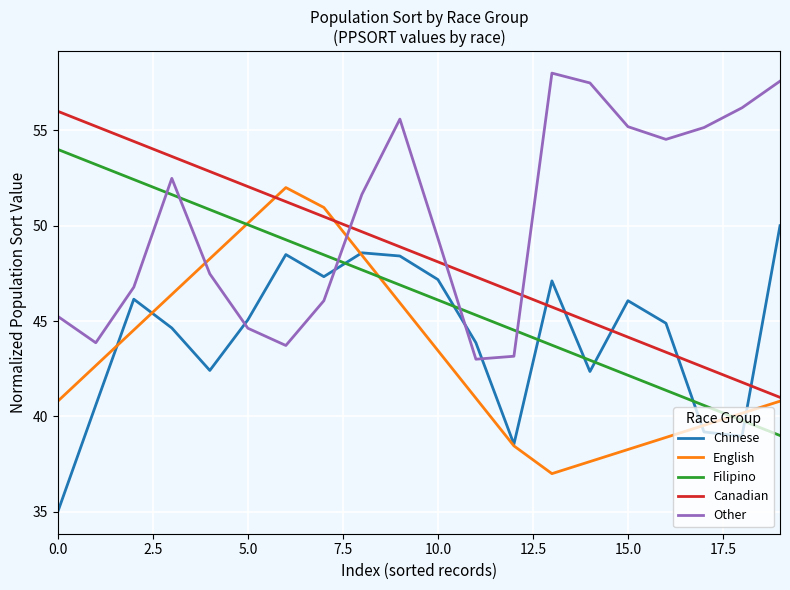

Rank the series by their maximum value, from lowest to highest.

Chinese, English, Filipino, Canadian, Other